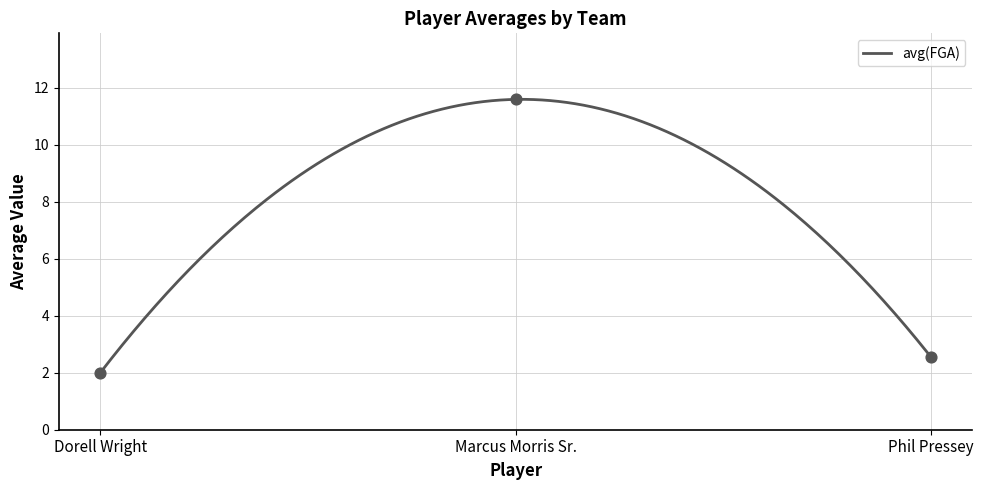

Which series has the widest spread of Y values?

avg(FGA)